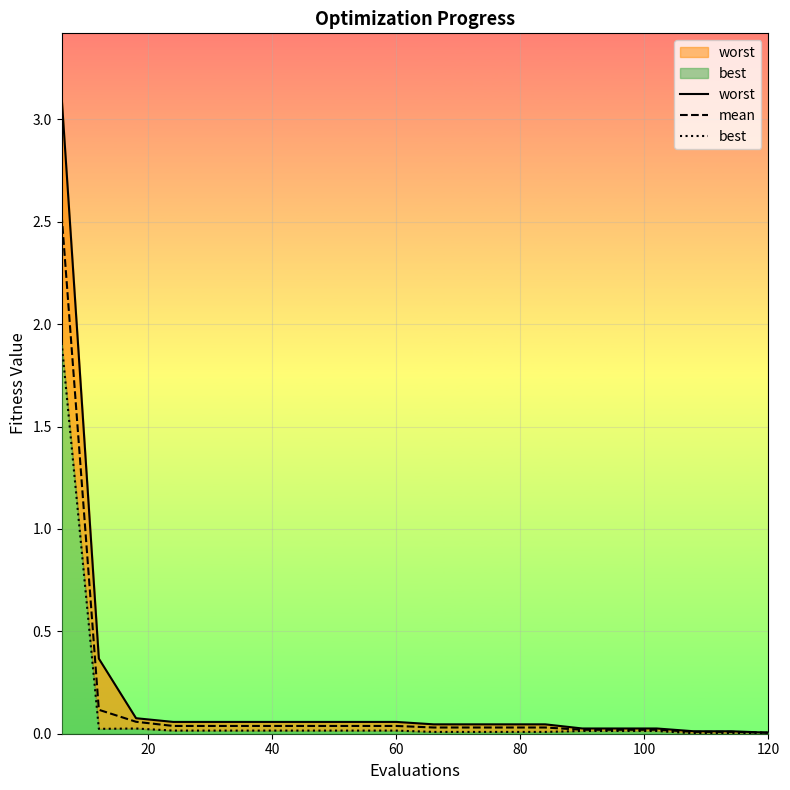

True or false: mean and worst cross at least once.

False